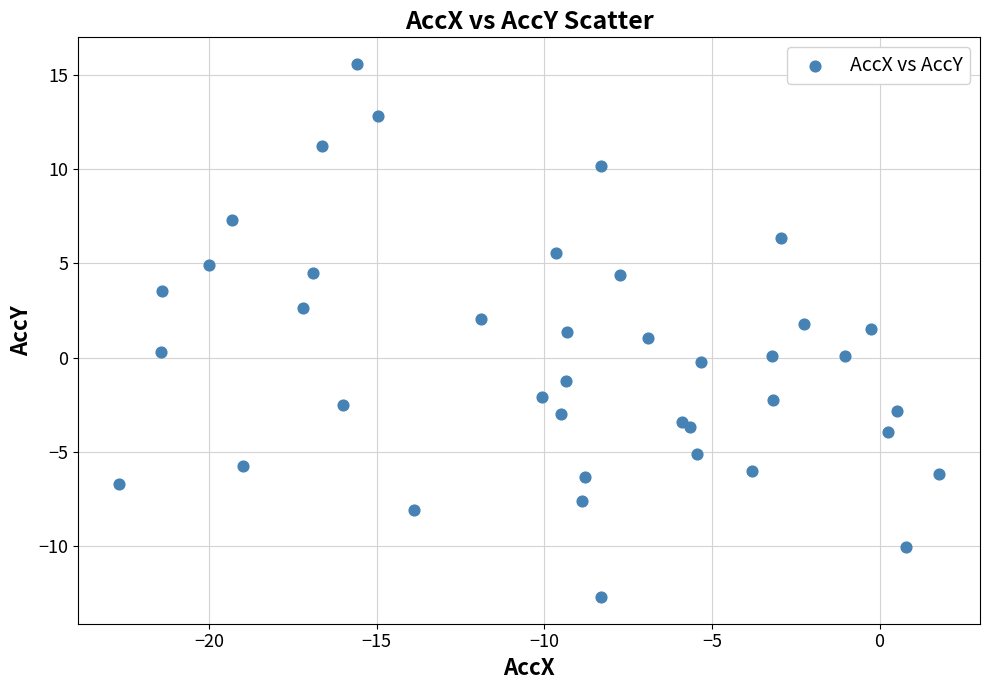

What is the range of X values (max minus min)?

24.4